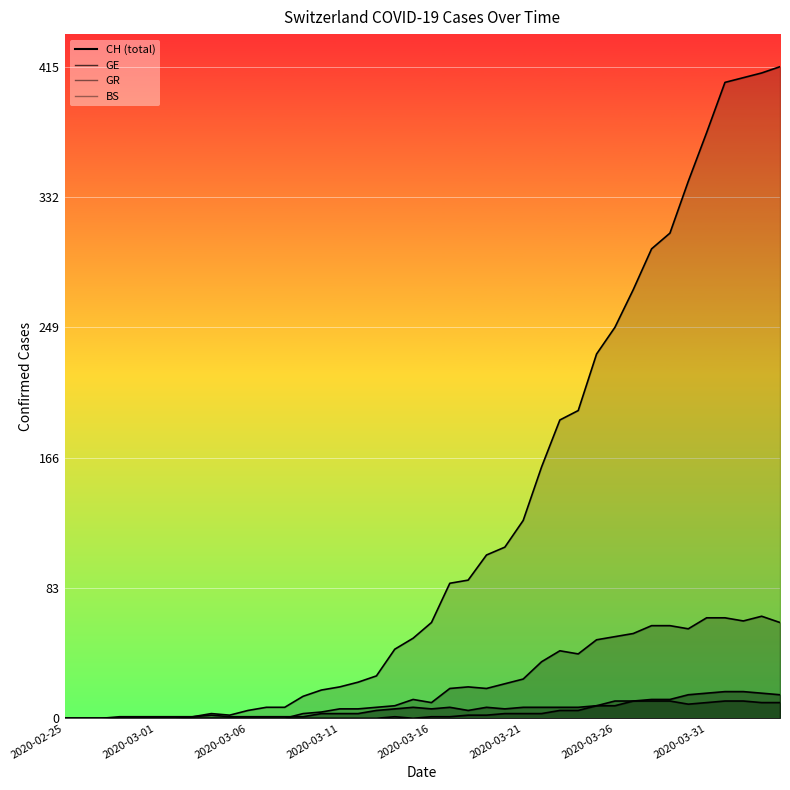

True or false: CH and BS intersect in this chart.

False